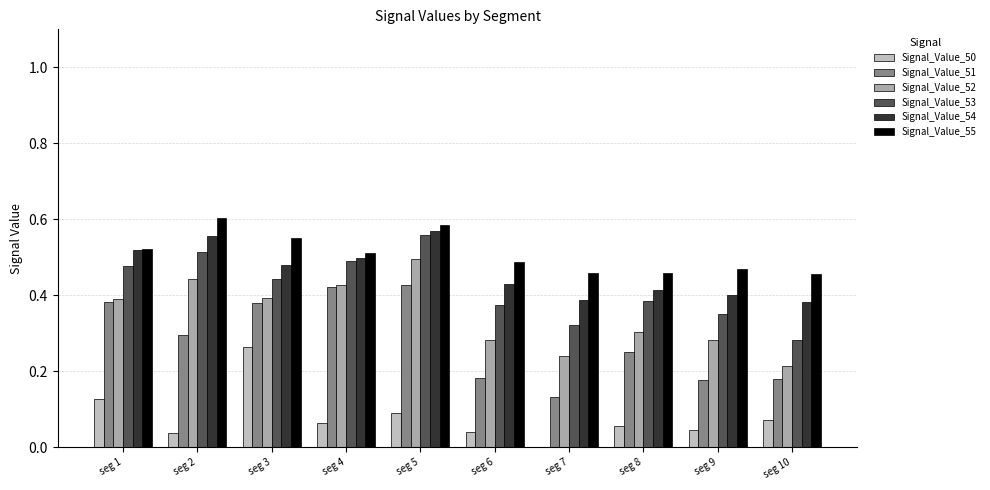

What is the maximum value shown in the chart?

0.6